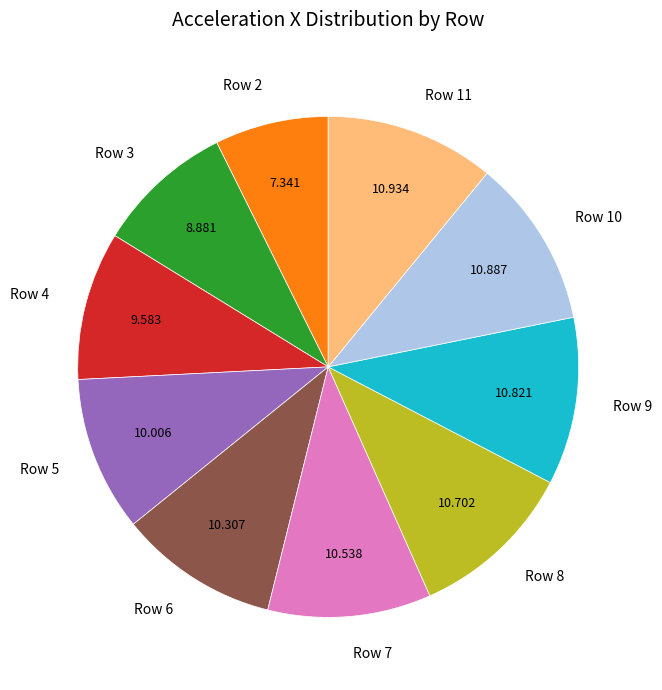

Is the sum of Row 5 and Row 6 greater than half?

No